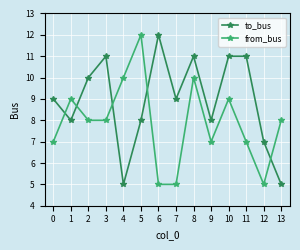

List the series in order of their overall mean, highest first.

to_bus, from_bus